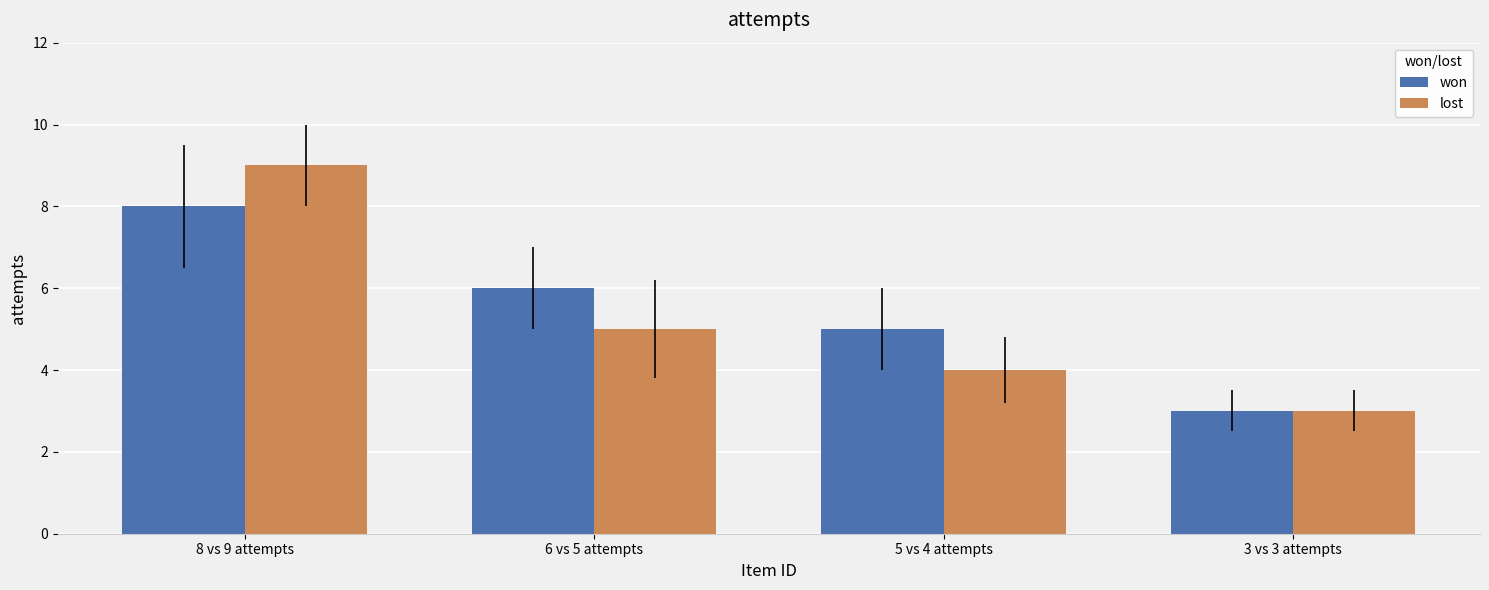

What position from the right is 6 vs 5 attempts?

3